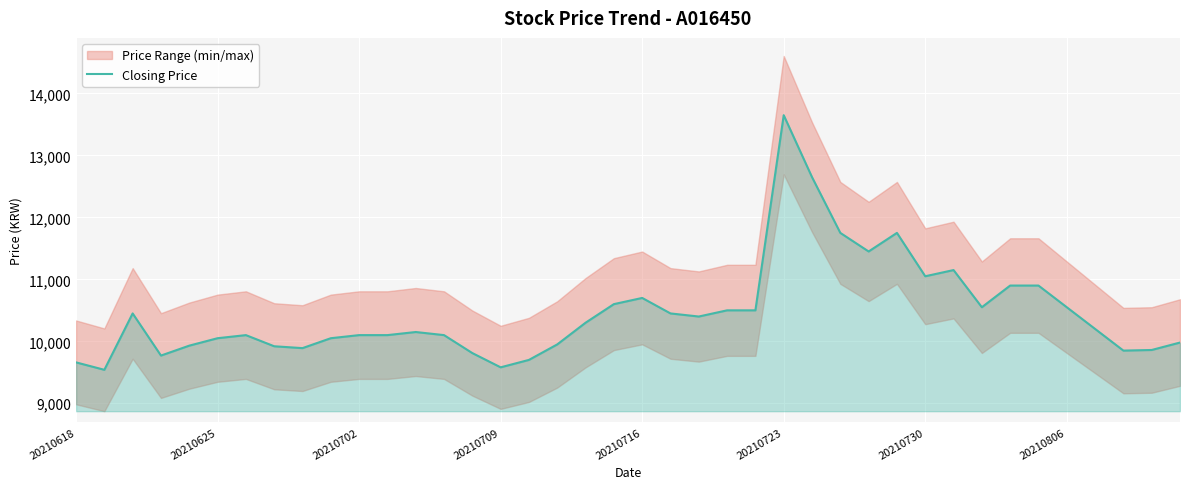

What is the minimum value for Closing Price?

9540